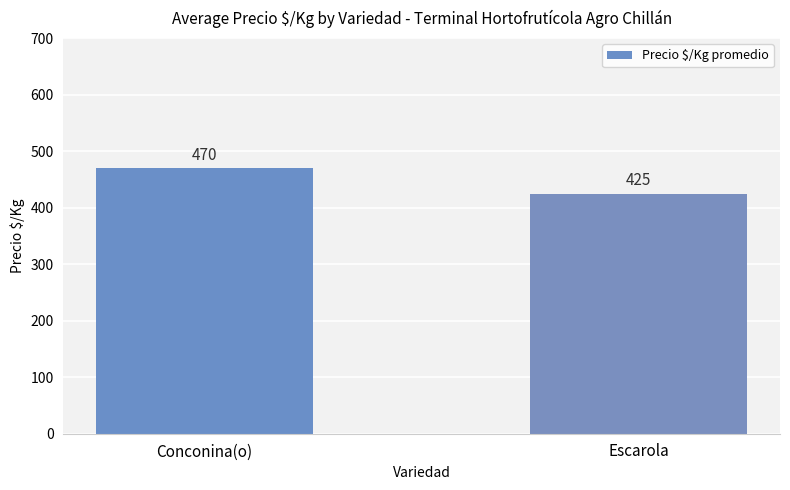

Reading left to right, transcribe all the data shown in this chart.

Conconina(o)=470	Escarola=425